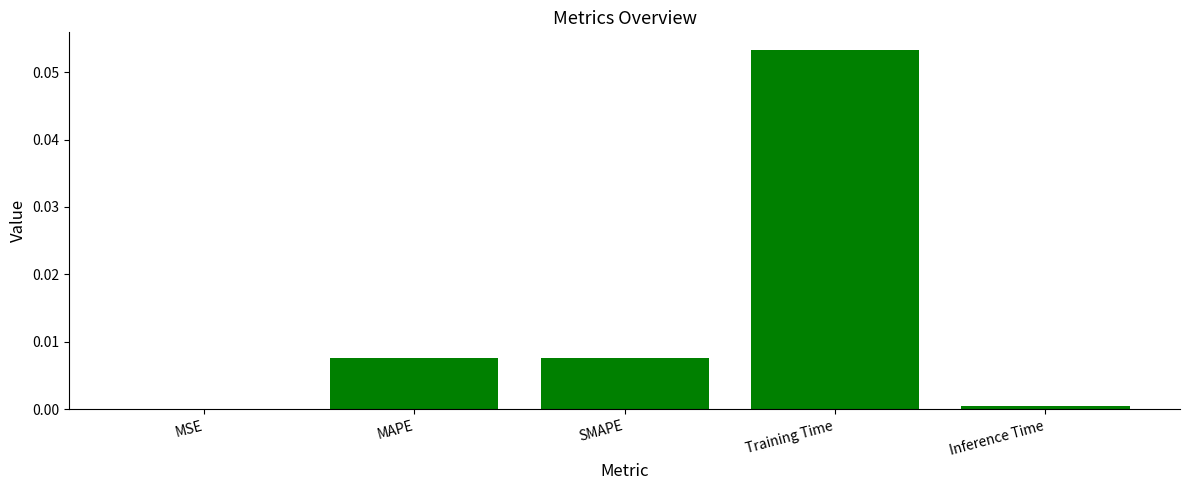

The chart shows a value of 0.0 at SMAPE. True or false?

True